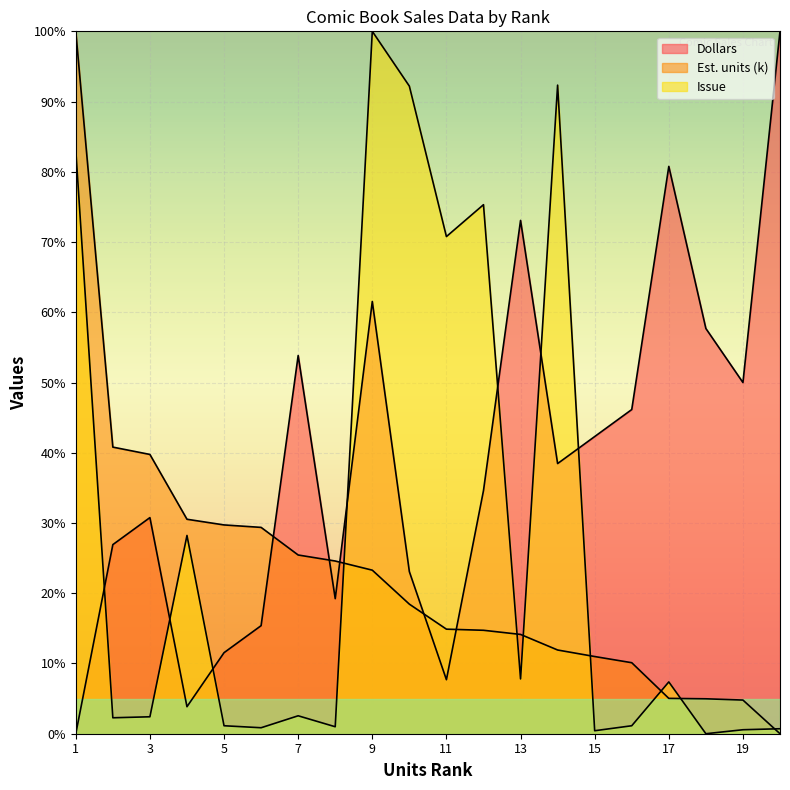

At how many categories does at least one series exceed 79?

6